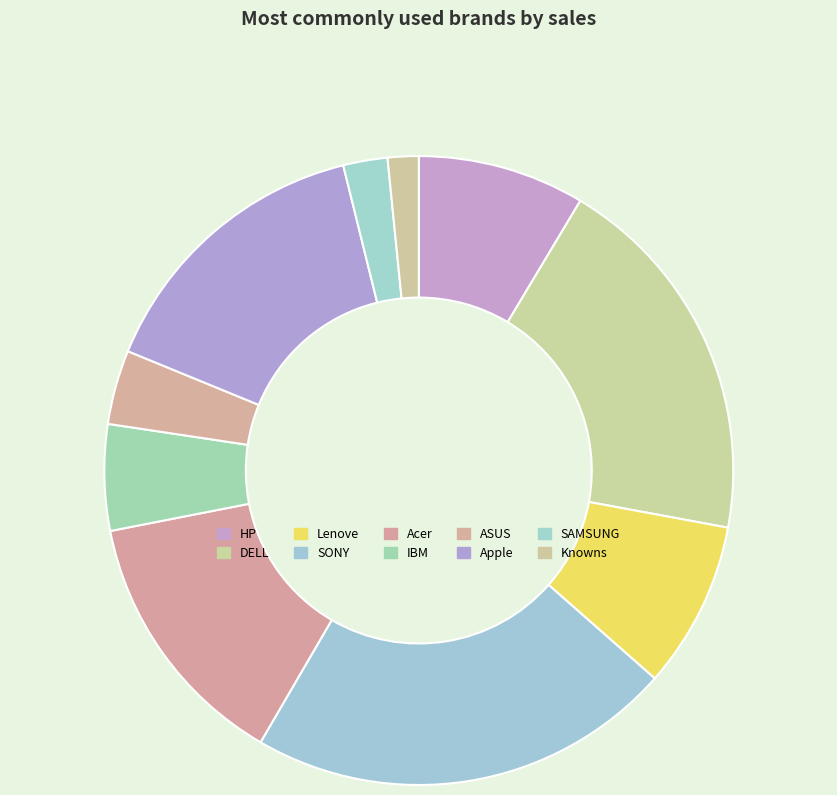

Between SAMSUNG and Lenove, which is larger?

Lenove